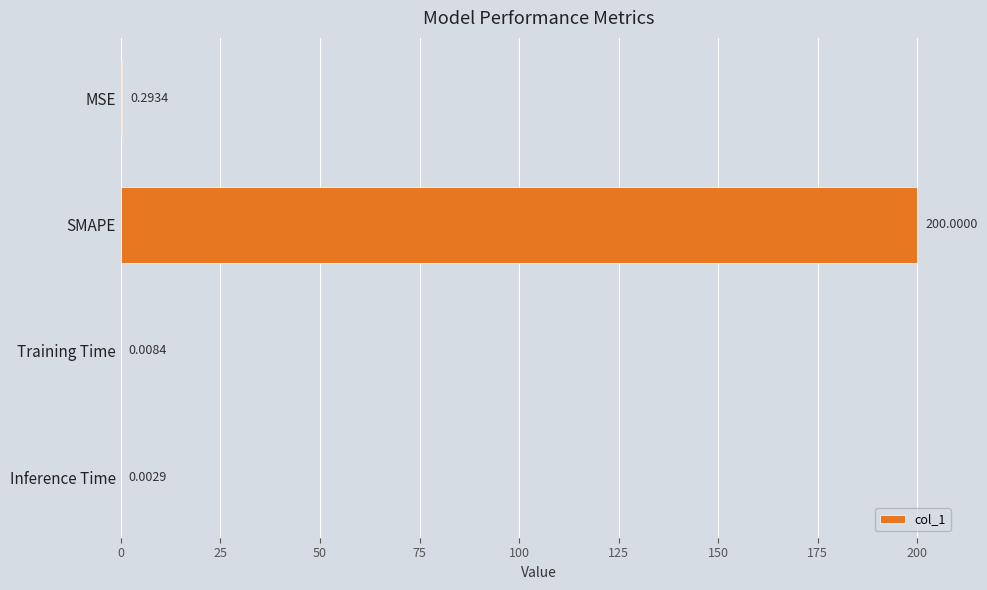

Count the number of data series in this chart.

1